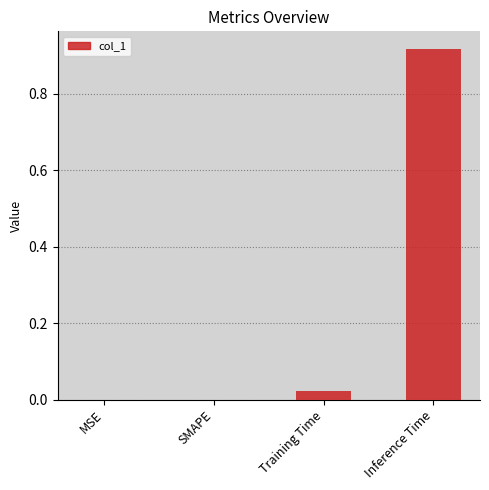

The chart shows a value of -0.3 at SMAPE. True or false?

False